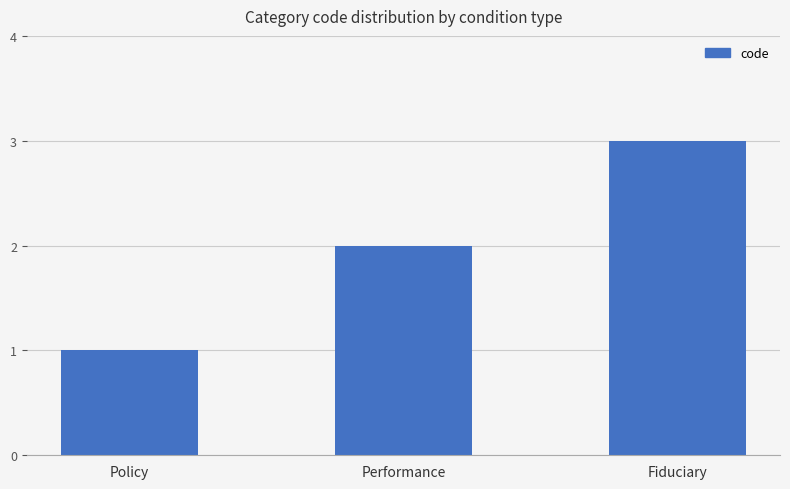

What is the change in value from Performance to Fiduciary?

+1